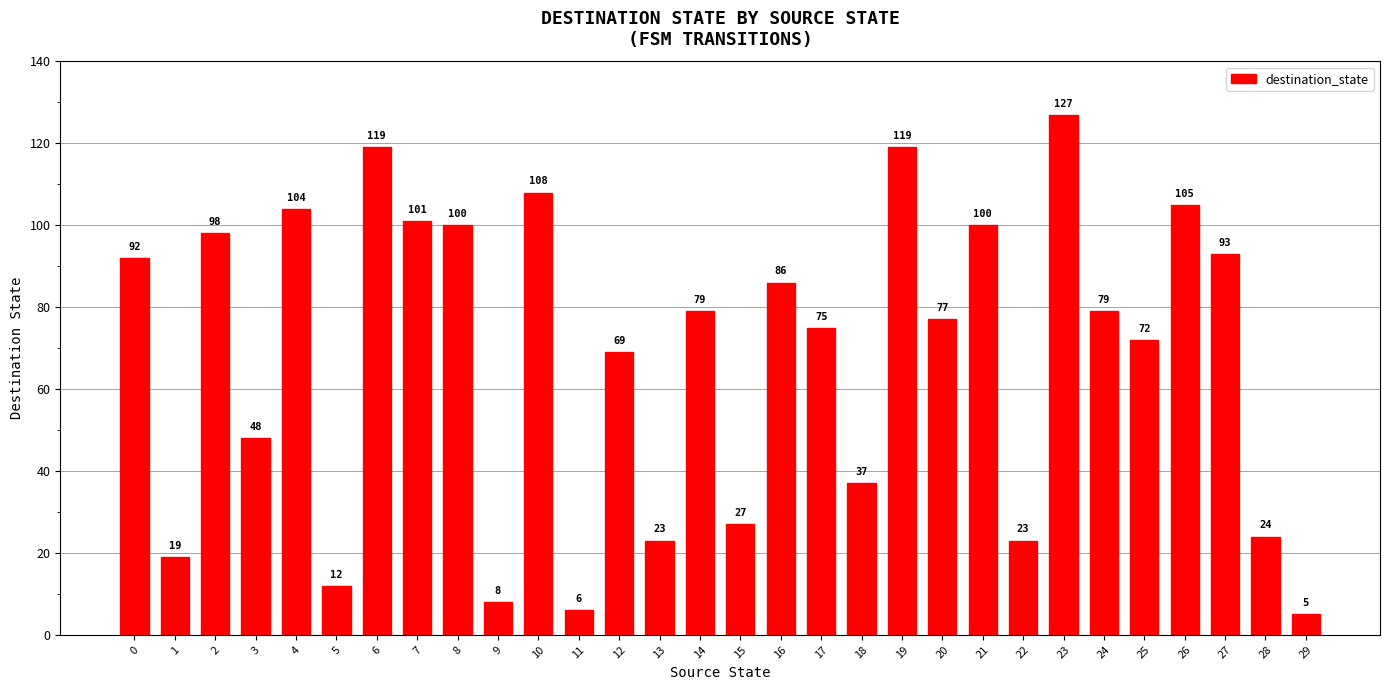

Reading right to left, what are all the values shown in this chart?

29=5	28=24	27=93	26=105	25=72	24=79	23=127	22=23	21=100	20=77	19=119	18=37	17=75	16=86	15=27	14=79	13=23	12=69	11=6	10=108	9=8	8=100	7=101	6=119	5=12	4=104	3=48	2=98	1=19	0=92